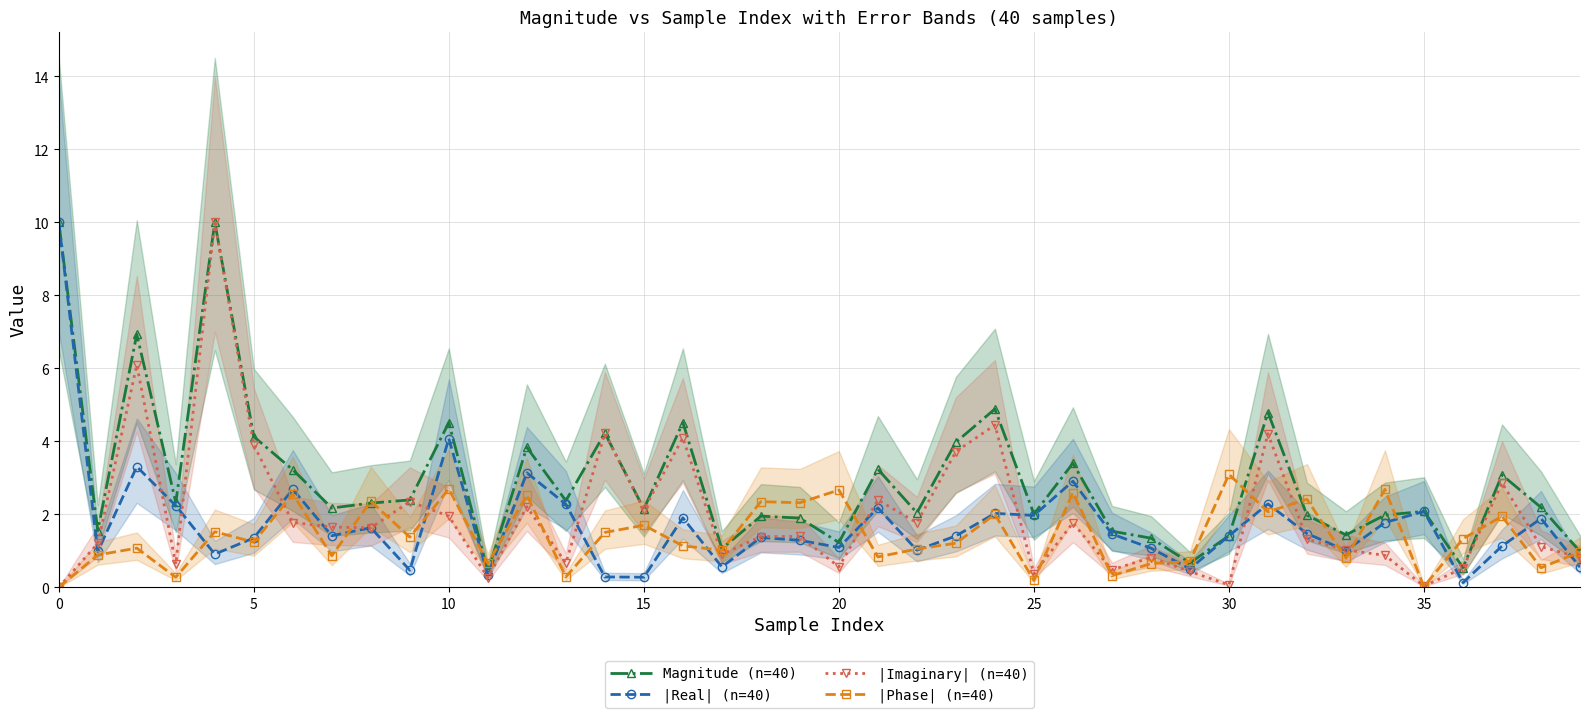

How many lines are shown in the chart?

4